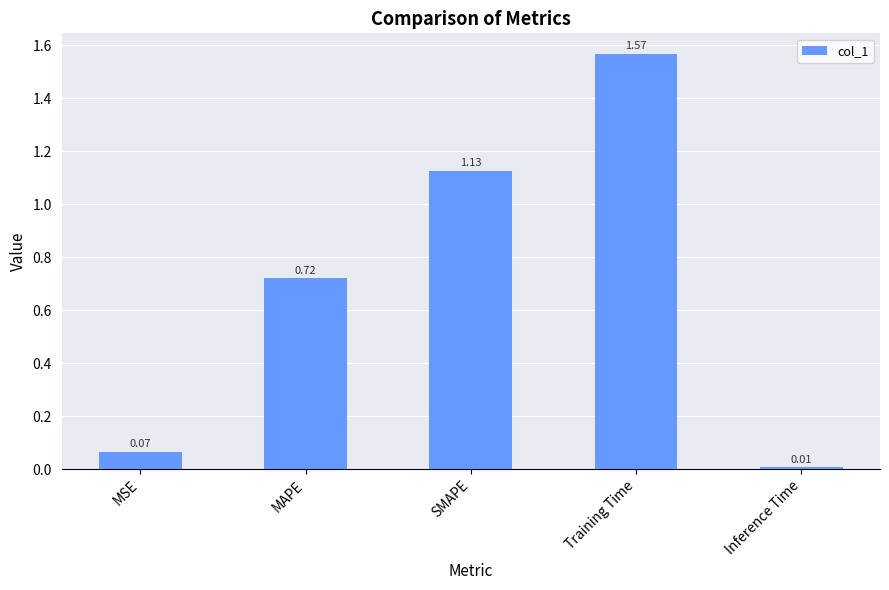

What is the label of the 2nd bar from the right?

Training Time